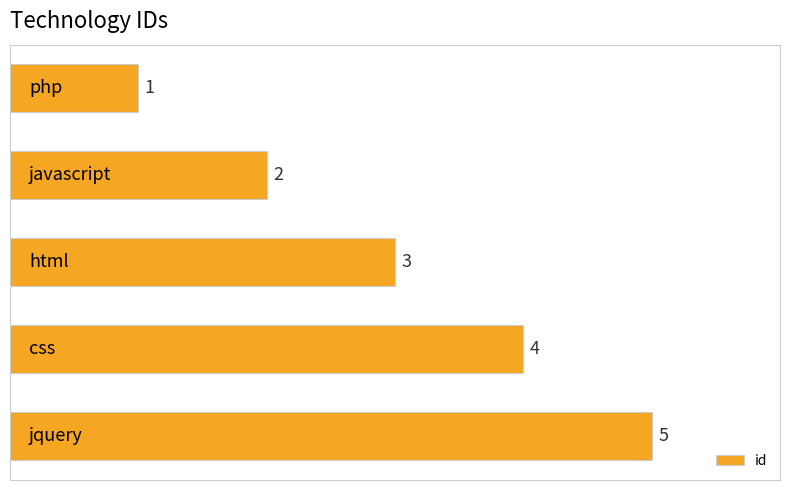

What is the maximum value shown in the chart?

5